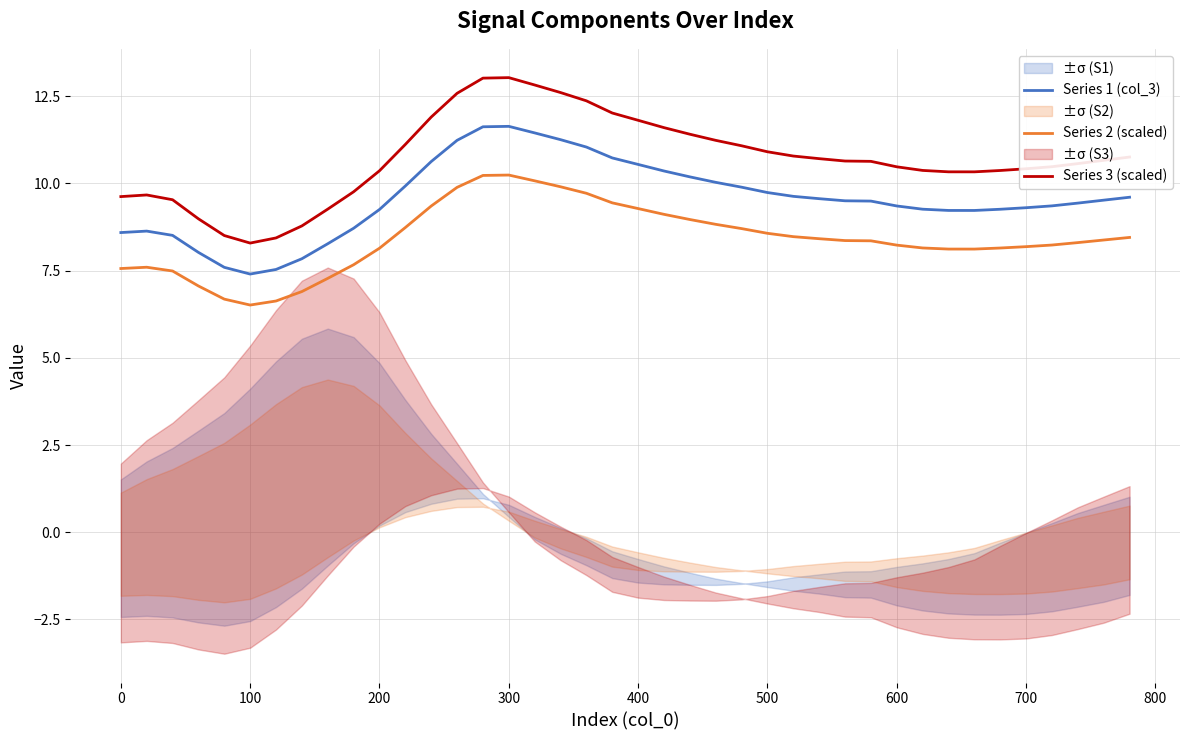

True or false: Series 1 (col_3) has more than 2 points higher than both neighbors.

False